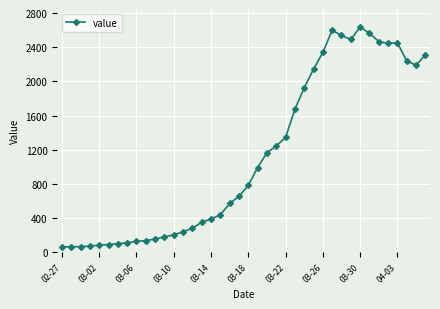

True or false: the data has more than 2 interior local peaks.

True